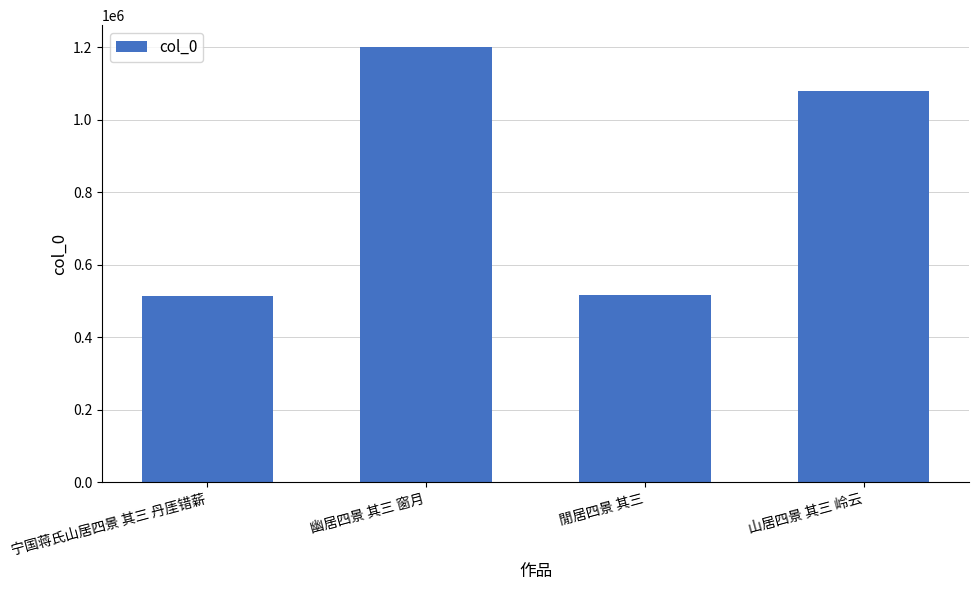

The value at 宁国蒋氏山居四景 其三 丹厓错薪 is 513434. True or false?

True